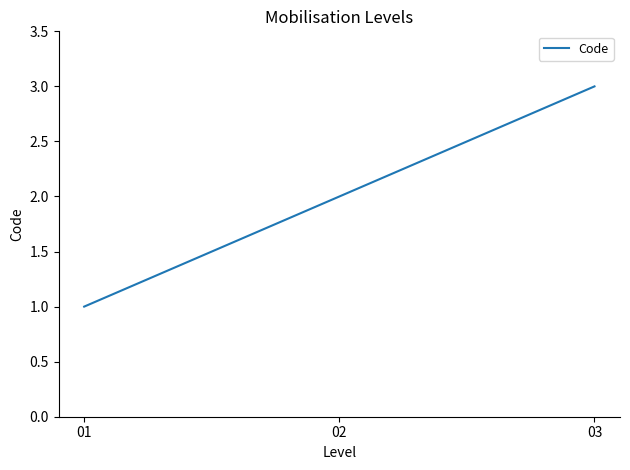

How many lines are shown in the chart?

1